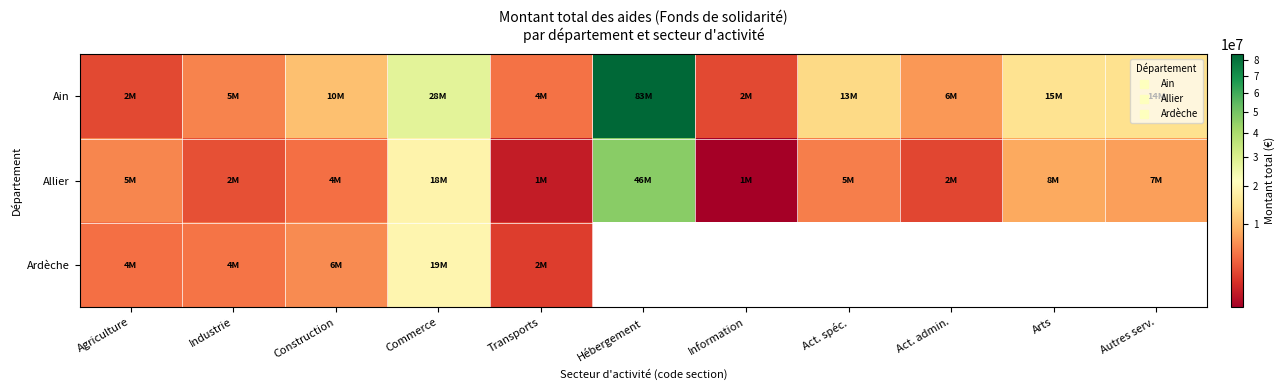

Which series has the widest spread of values?

Ain